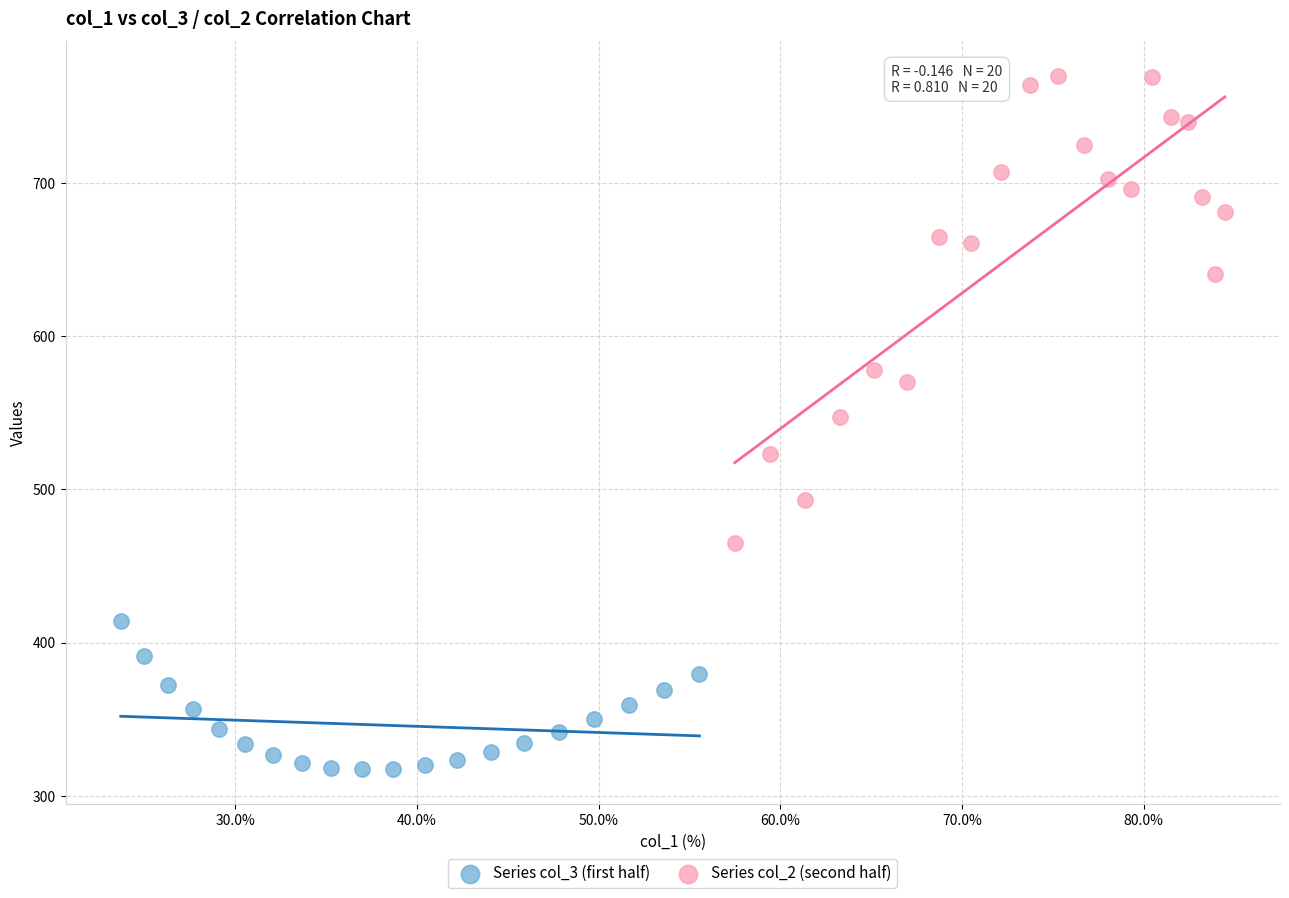

Which series reaches the minimum Y coordinate?

Series col_3 (first half)